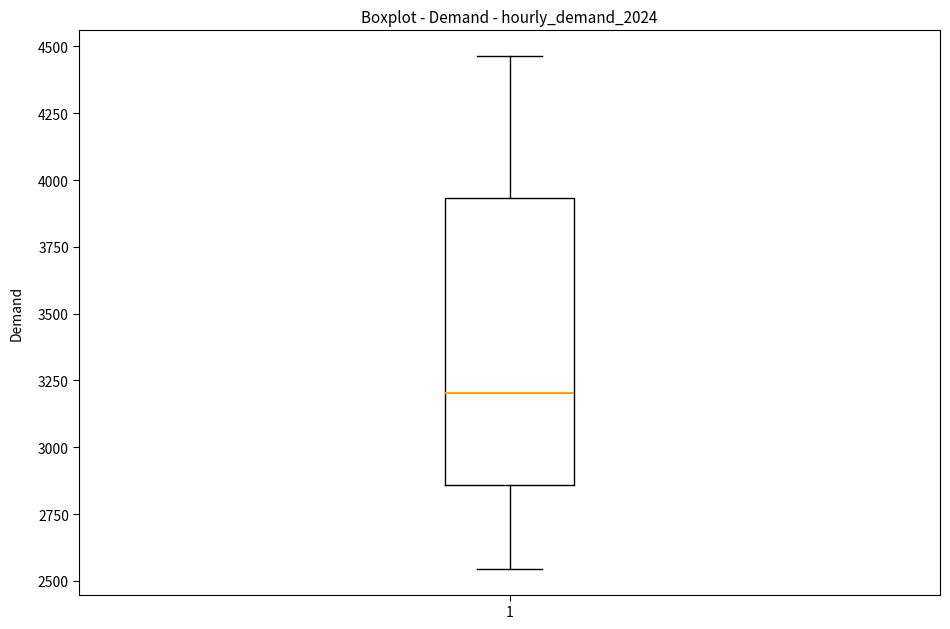

Read this box plot against the y-axis: the position of the median line, the range covered by the box, and the ends of both whiskers. The values are not printed on the chart, so give them approximately, as read against the axis.

median 3200, box 2850 to 3950, whiskers 2550 to 4450